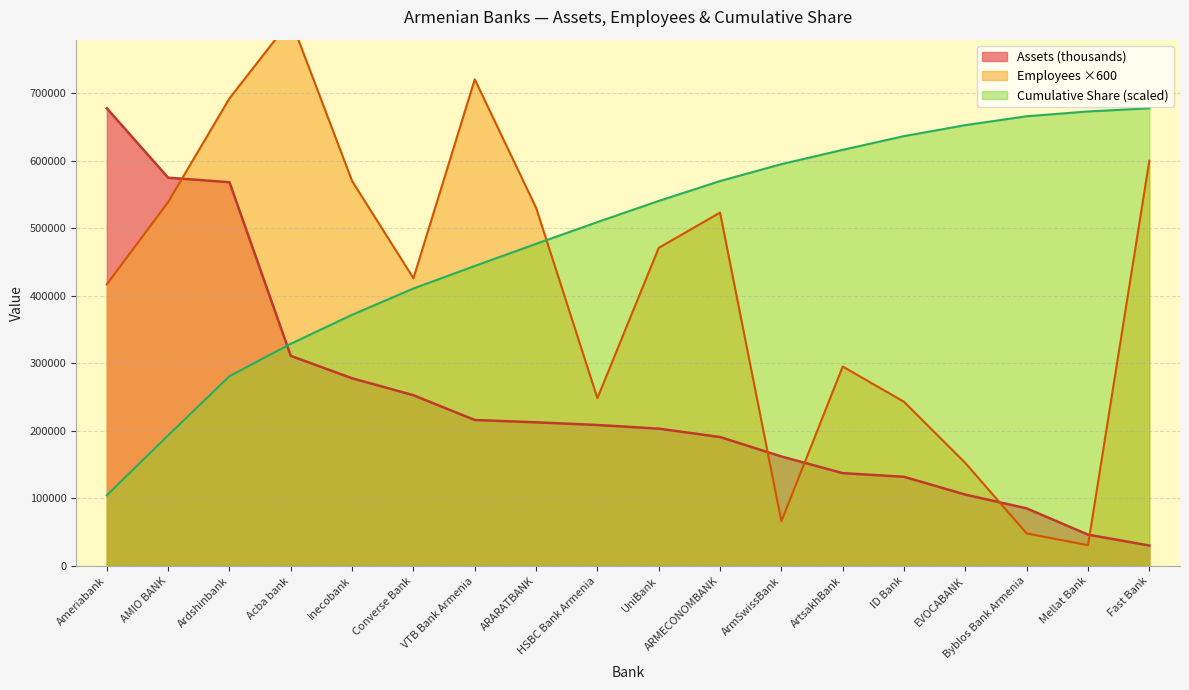

True or false: Cumulative Share has more than 0 points higher than both neighbors.

False